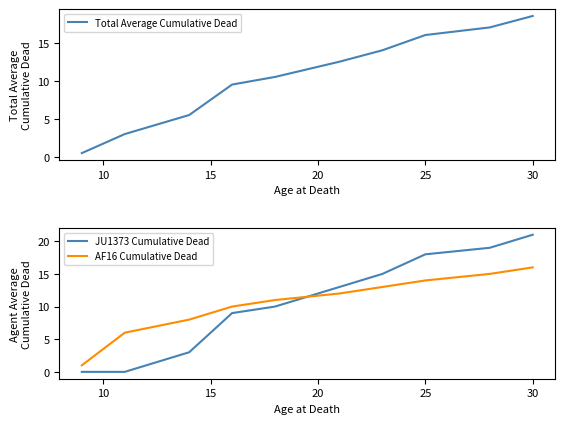

How many values in the AF16 Cumulative Dead series are below 12?

5